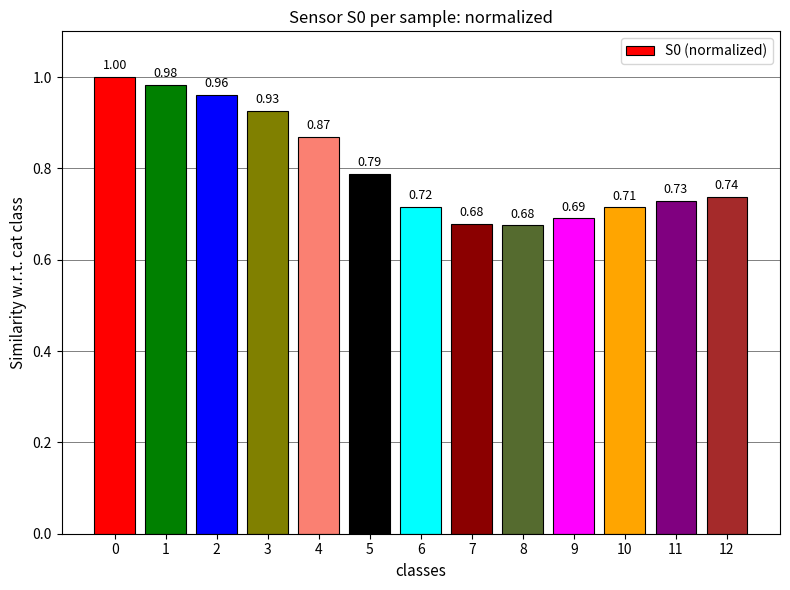

What is the difference between the maximum and minimum values?

0.3